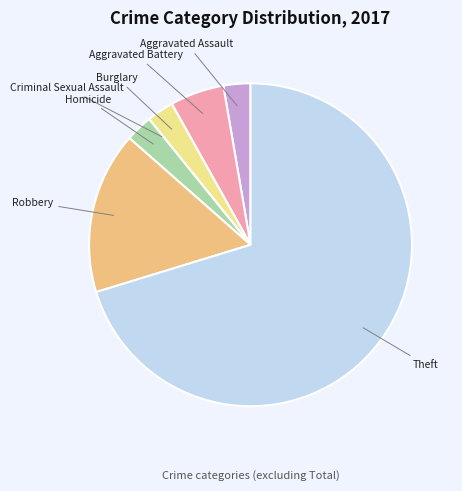

Does Theft represent more than half of the total?

Yes